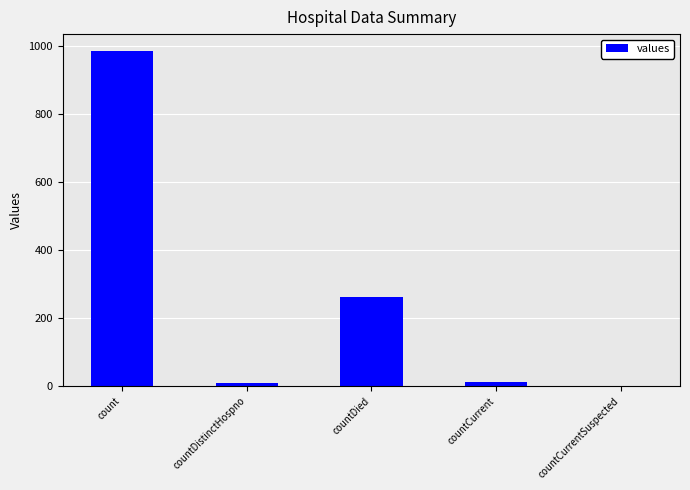

What value does the data have at count?

985